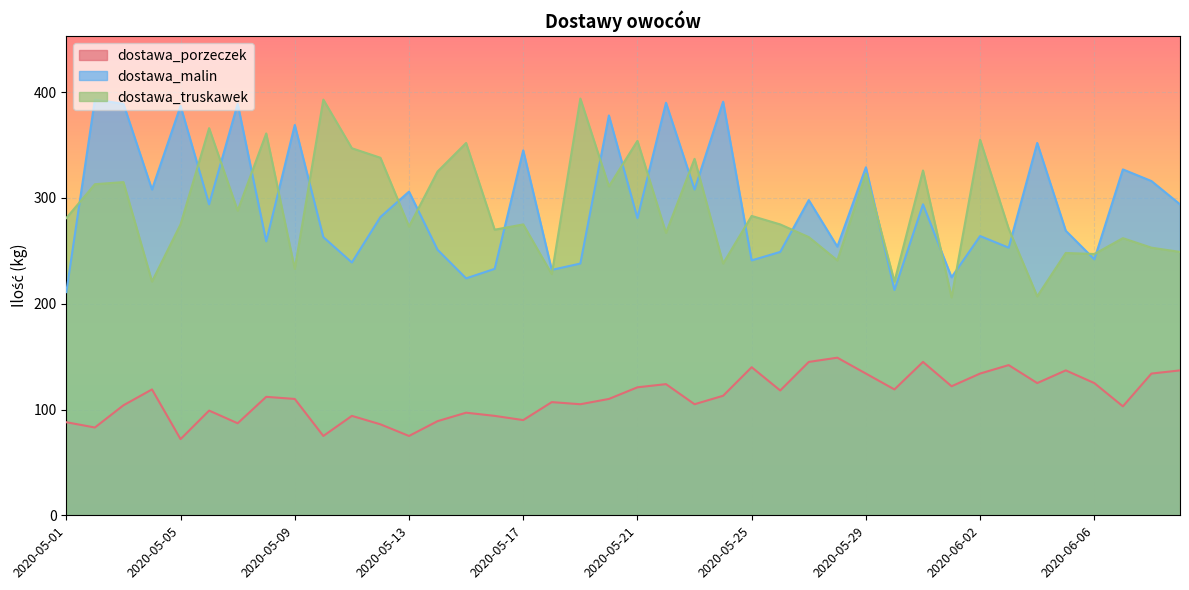

At which label does dostawa_malin reach its peak?

2020-05-02